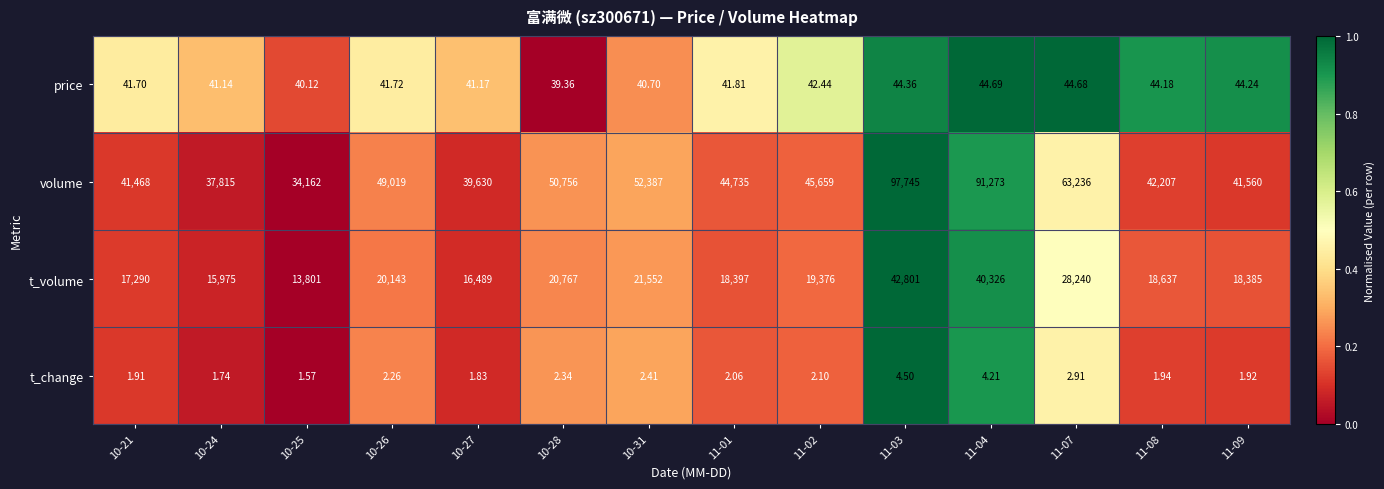

Between 11-01 and 11-04, which series saw the biggest shift?

volume